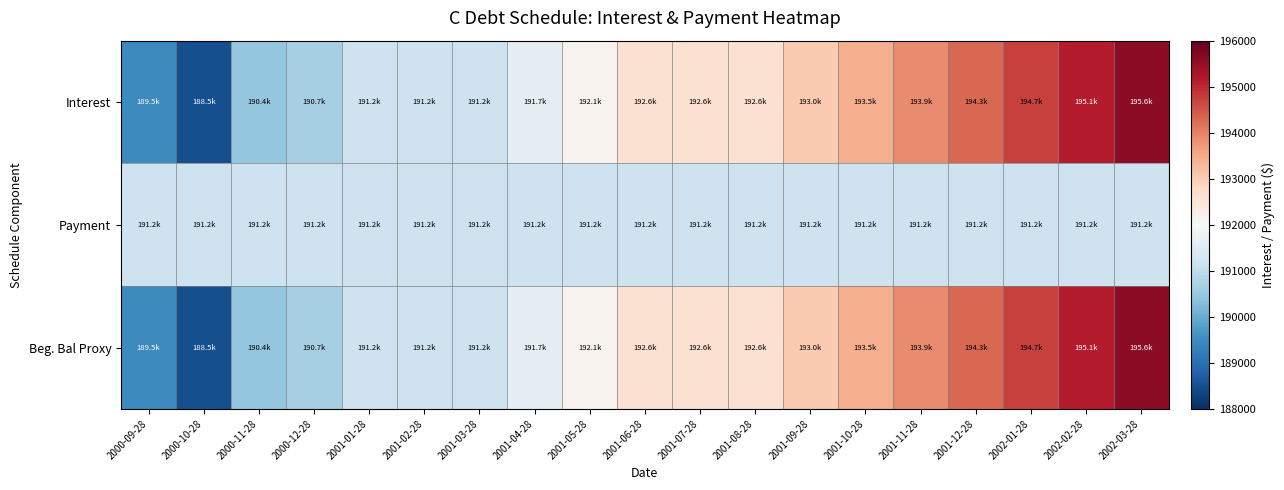

Reading right to left, list all the values displayed in this chart.

Interest: 2002-03-28=195568.2	2002-02-28=195144.0	2002-01-28=194720.9	2001-12-28=194298.8	2001-11-28=193877.8	2001-10-28=193457.9	2001-09-28=193038.9	2001-08-28=192621.1	2001-07-28=192621.1	2001-06-28=192621.1	2001-05-28=192135.9	2001-04-28=191650.7	2001-03-28=191165.5	2001-02-28=191165.5	2001-01-28=191165.5	2000-12-28=190680.3	2000-11-28=190437.7	2000-10-28=188496.9	2000-09-28=189467.3
Payment: 2002-03-28=191165.5	2002-02-28=191165.5	2002-01-28=191165.5	2001-12-28=191165.5	2001-11-28=191165.5	2001-10-28=191165.5	2001-09-28=191165.5	2001-08-28=191165.5	2001-07-28=191165.5	2001-06-28=191165.5	2001-05-28=191165.5	2001-04-28=191165.5	2001-03-28=191165.5	2001-02-28=191165.5	2001-01-28=191165.5	2000-12-28=191165.5	2000-11-28=191165.5	2000-10-28=191165.5	2000-09-28=191165.5
Beg. Bal Proxy: 2002-03-28=195568.2	2002-02-28=195144.0	2002-01-28=194720.9	2001-12-28=194298.8	2001-11-28=193877.8	2001-10-28=193457.9	2001-09-28=193038.9	2001-08-28=192621.1	2001-07-28=192621.1	2001-06-28=192621.1	2001-05-28=192135.9	2001-04-28=191650.7	2001-03-28=191165.5	2001-02-28=191165.5	2001-01-28=191165.5	2000-12-28=190680.3	2000-11-28=190437.7	2000-10-28=188496.9	2000-09-28=189467.3